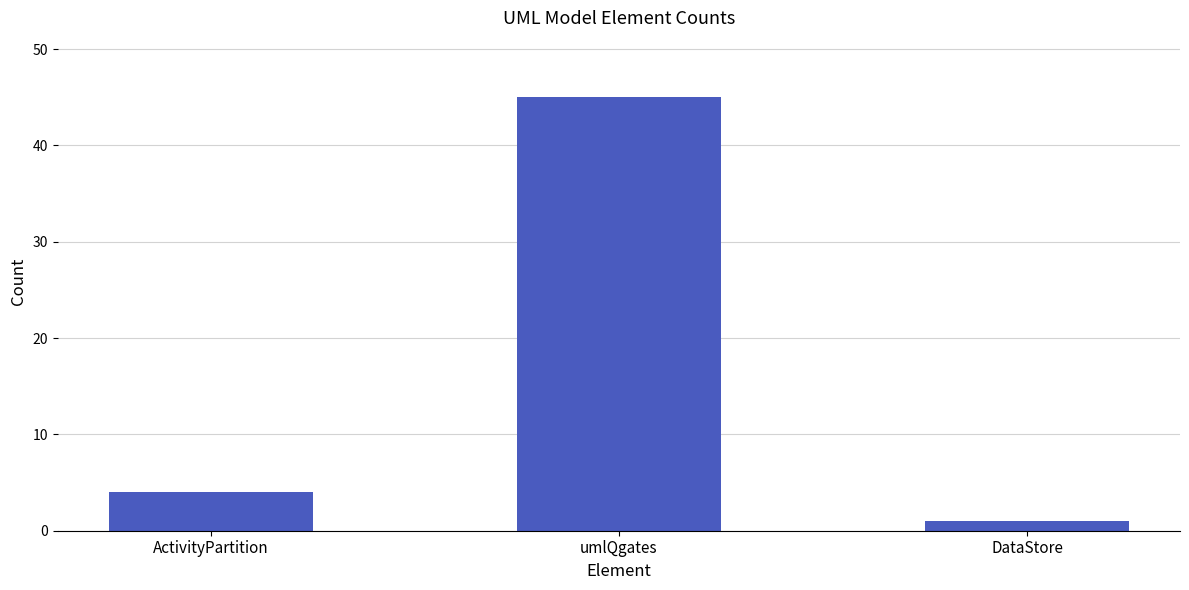

Reading left to right, list all the values displayed in this chart.

ActivityPartition=4	umlQgates=45	DataStore=1